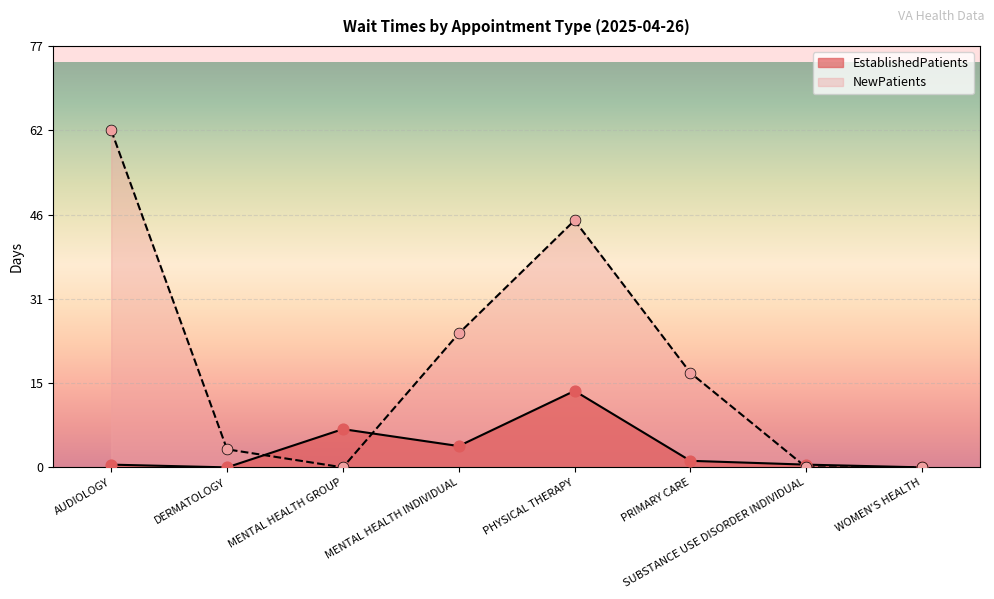

What are all the series names shown in the legend?

EstablishedPatients, NewPatients